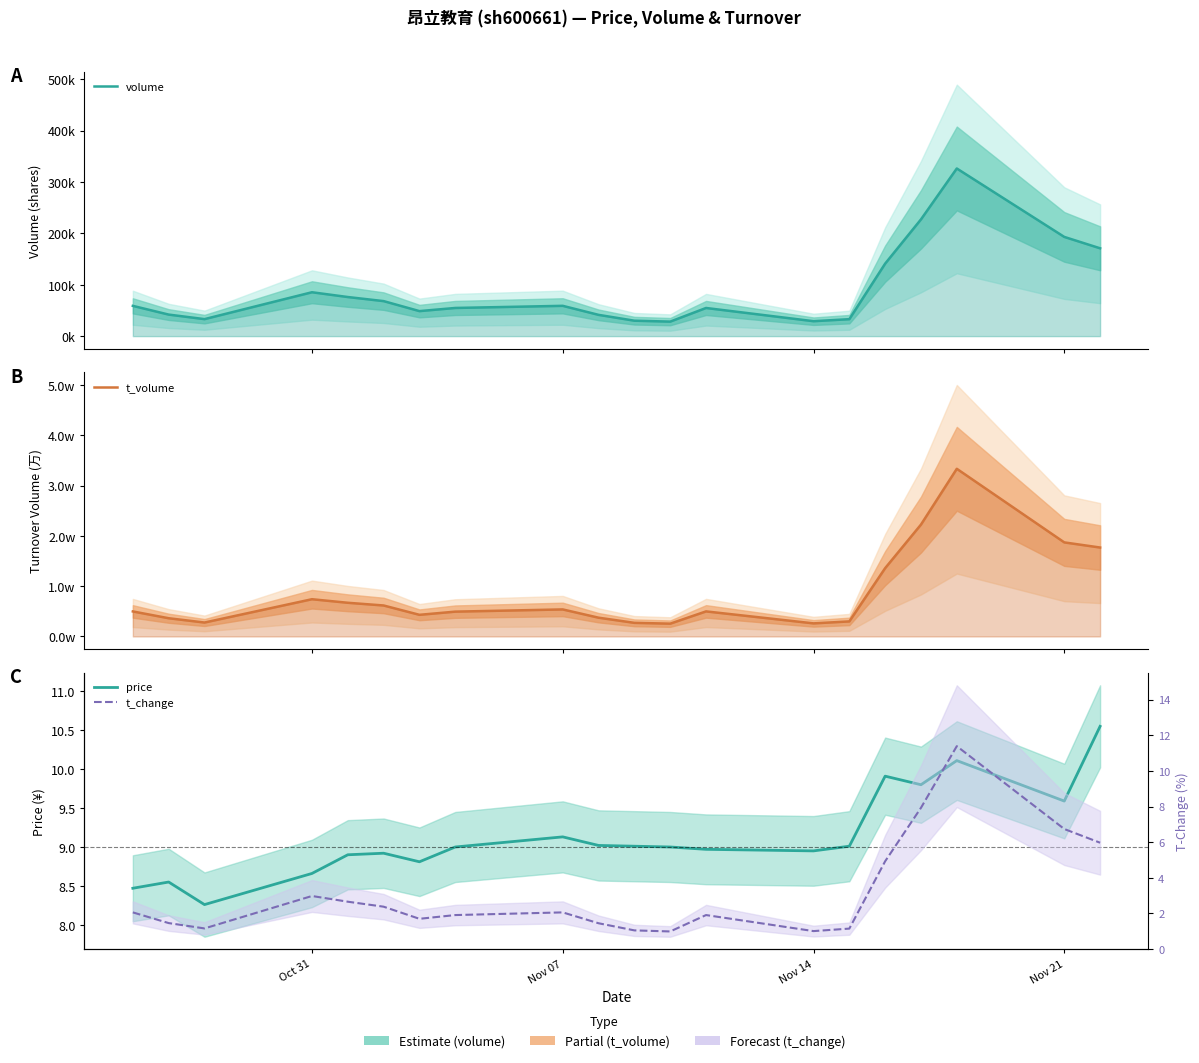

What is the average value of the t_volume series?

8569.0